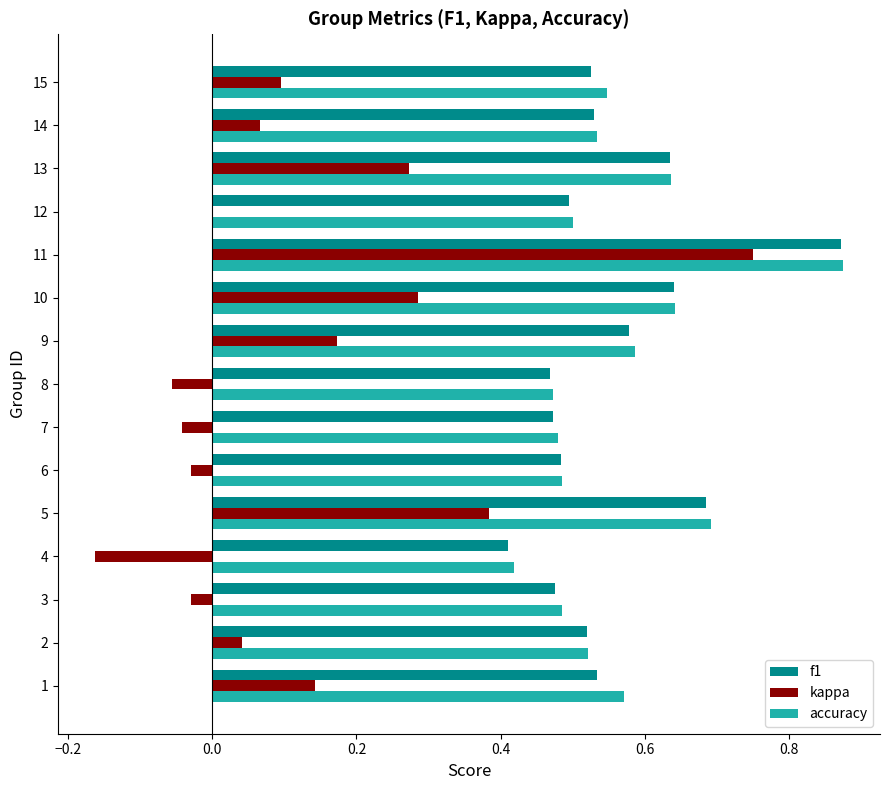

What is the sum of all kappa values?

1.9